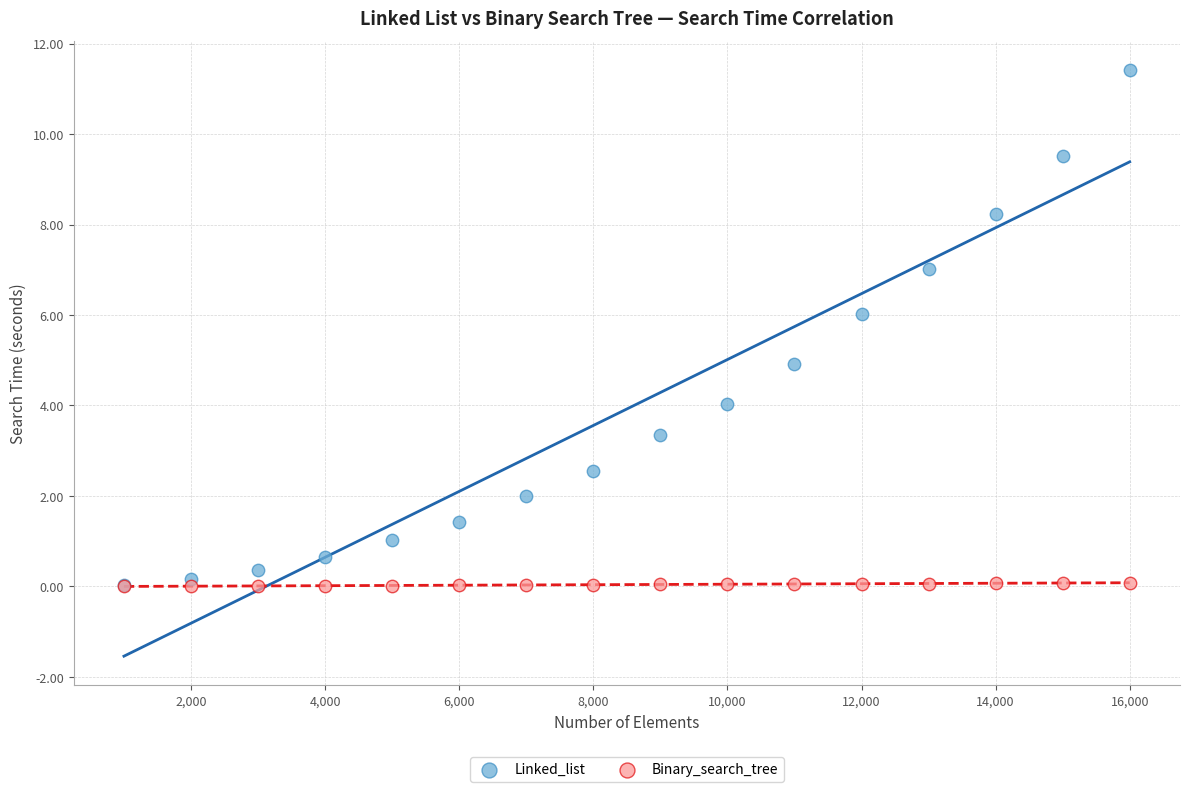

What are all the series names shown in the legend?

Linked_list, Binary_search_tree